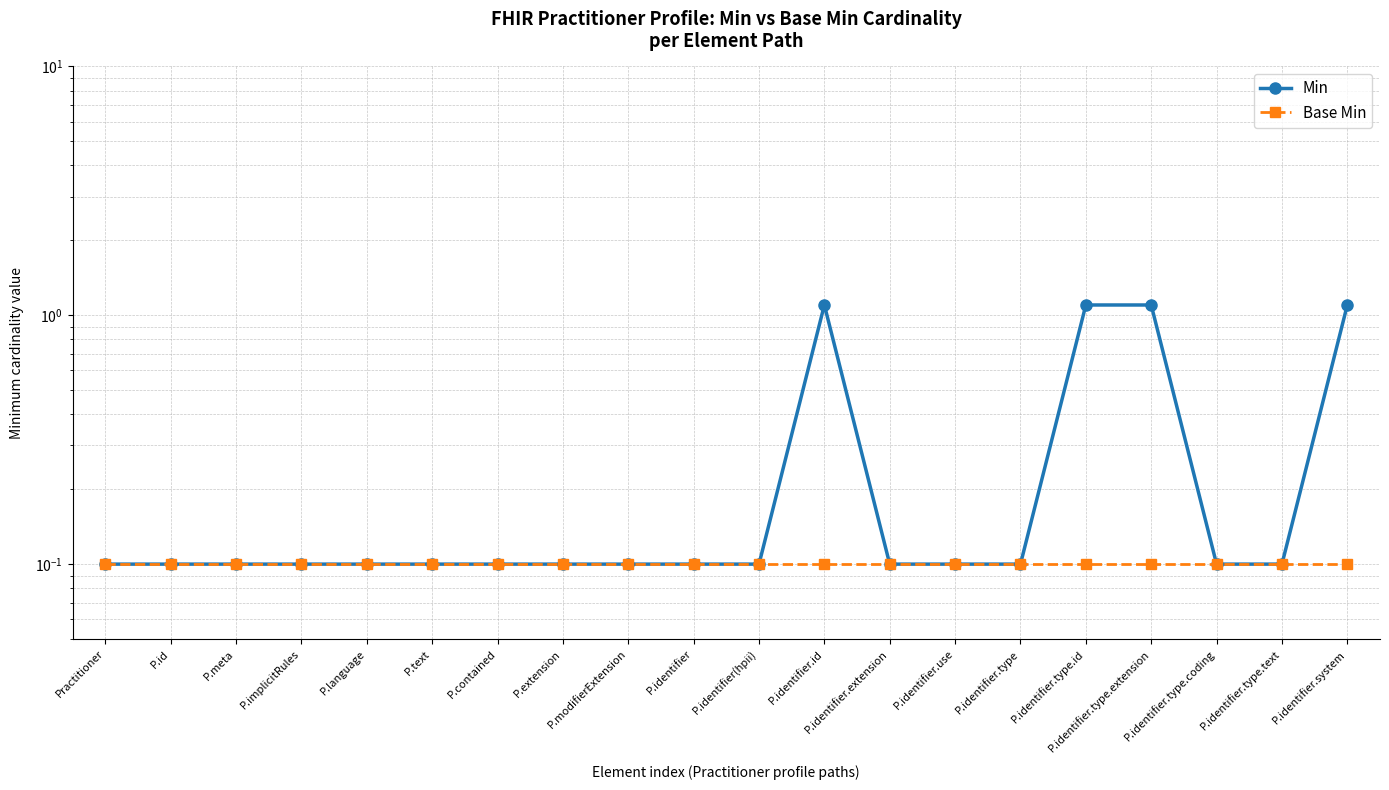

True or false: Min has a value of 1.9 at P.identifier.type.extension.

False